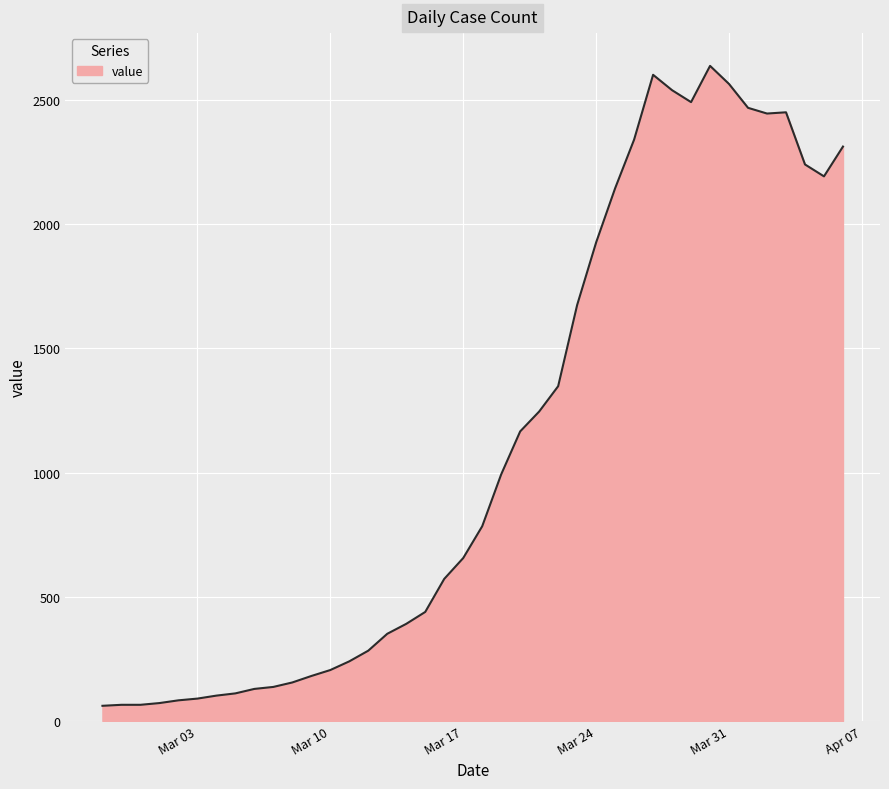

What is the maximum value shown in the chart?

2638